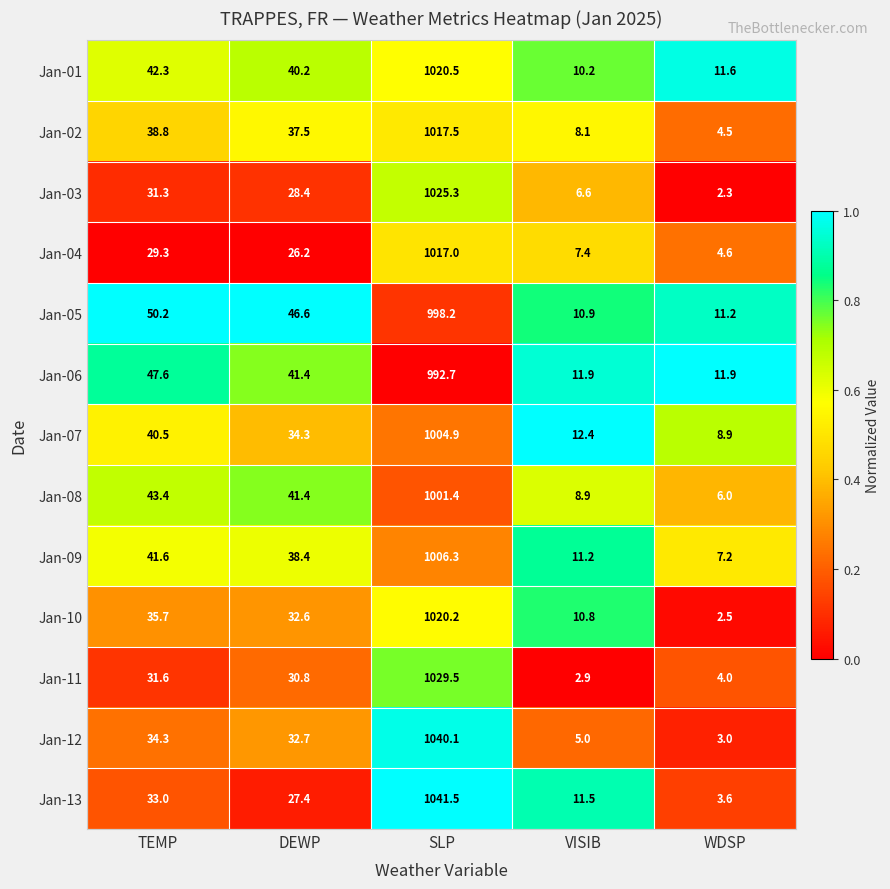

What is the difference between the highest and lowest values at TEMP?

20.9